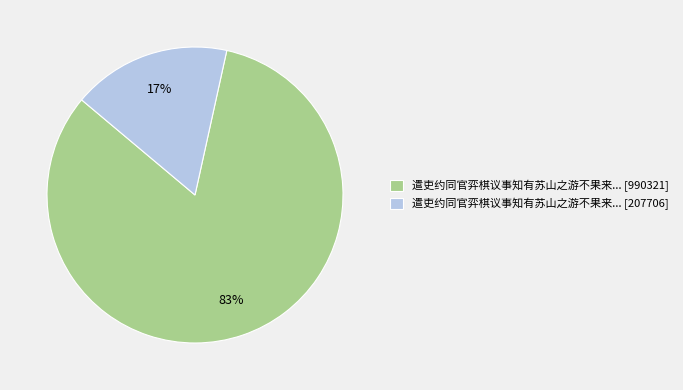

What is the majority slice?

遣吏约同官弈棋议事知有苏山之游不果来... [990321]